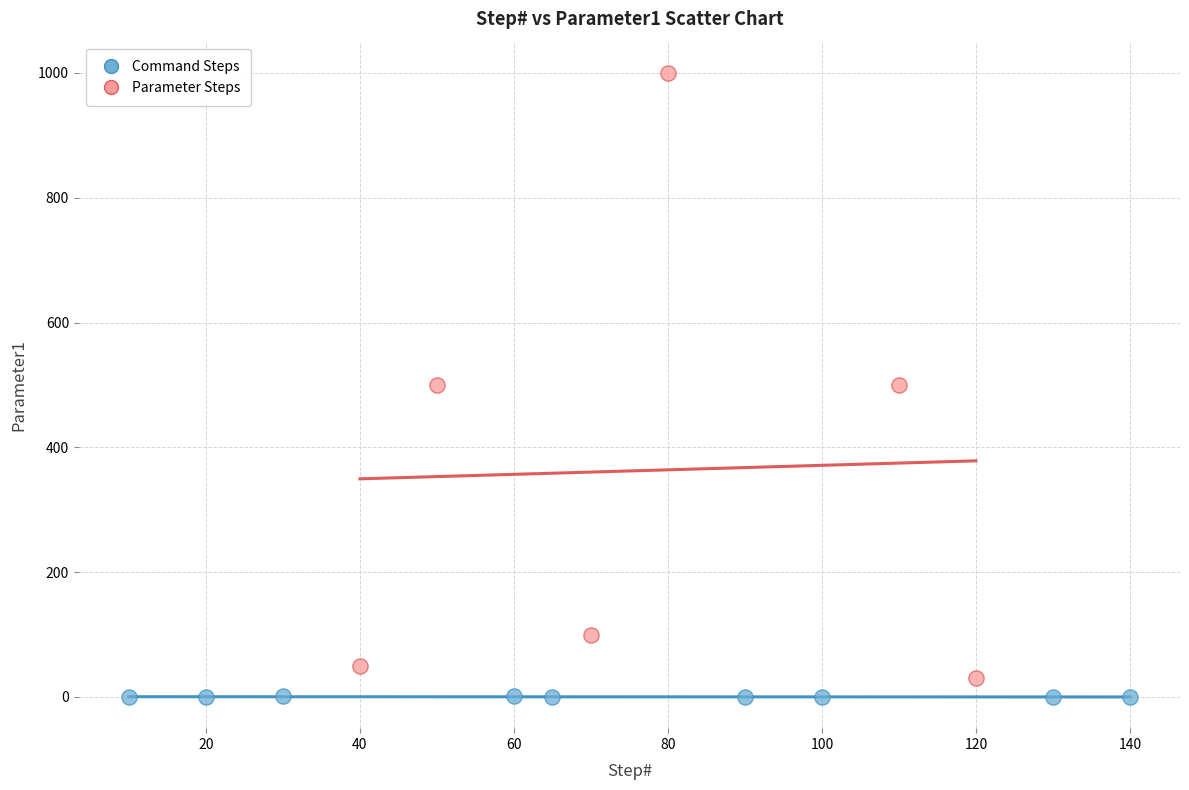

Which series contains the highest Y value?

Parameter Steps